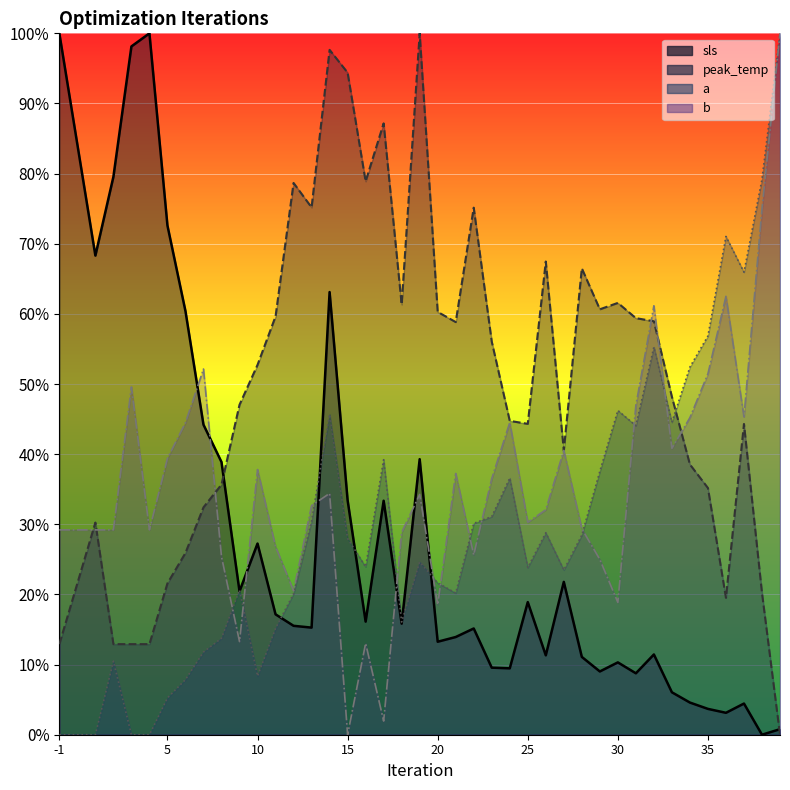

How many lines are shown in the chart?

4